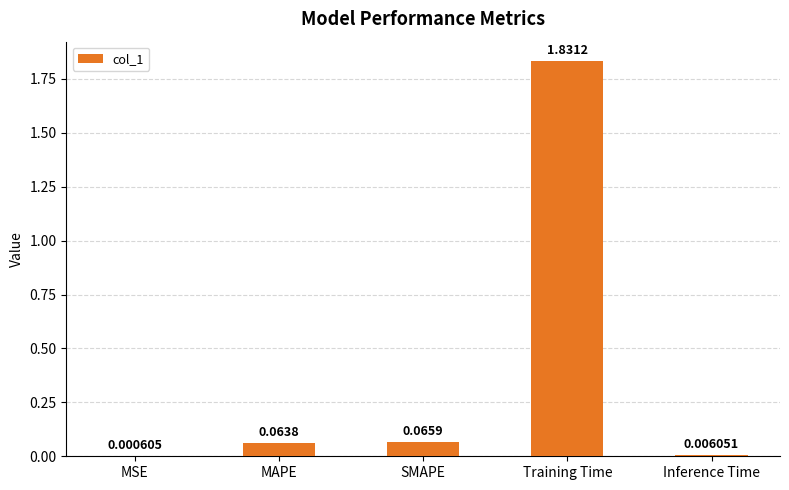

The chart shows a value of 0.9 at Training Time. True or false?

False